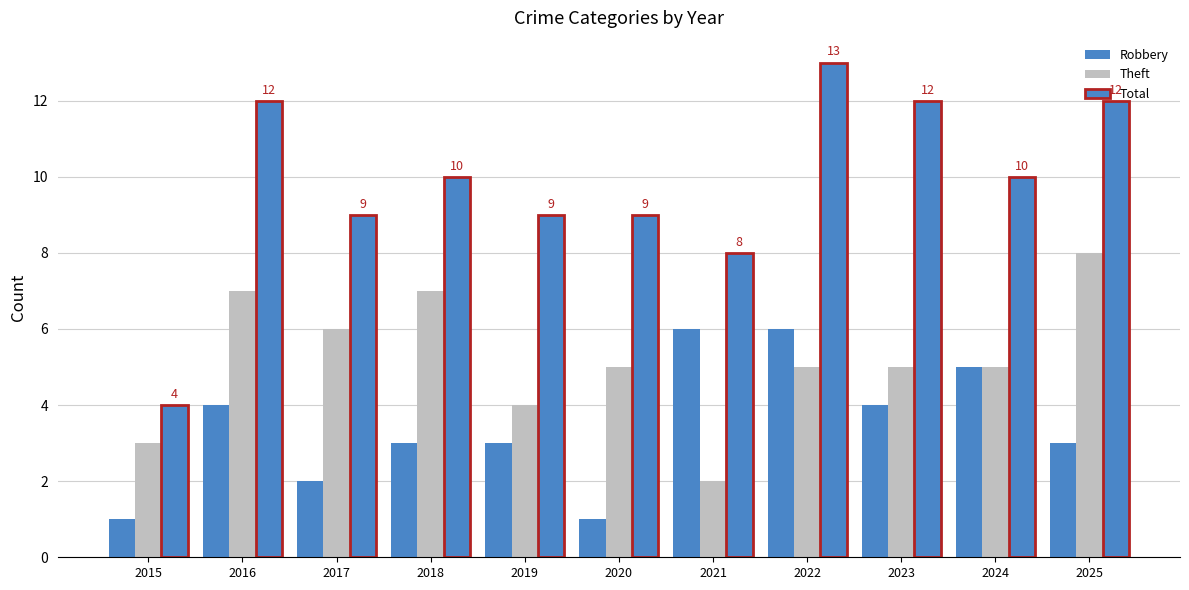

What is the average value of the Robbery series?

3